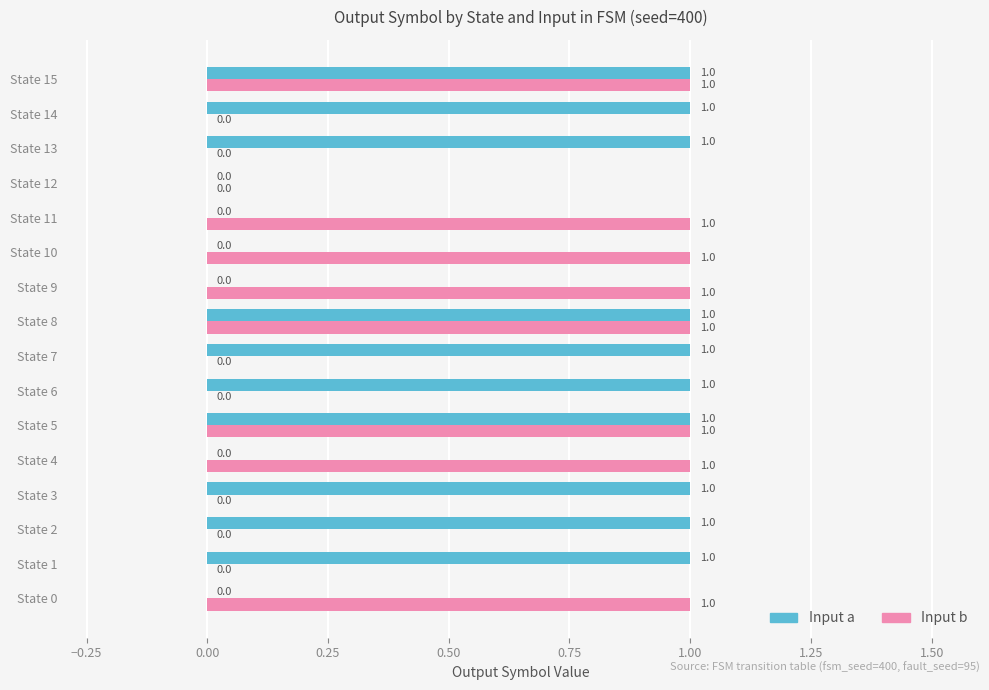

What is the highest value of the Input b series?

1